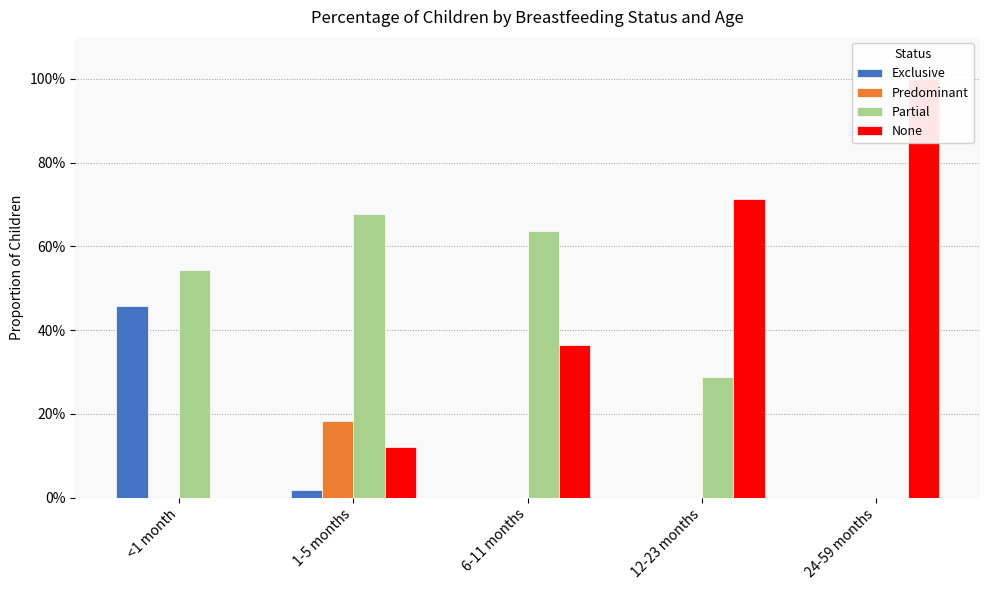

Reading left to right, what are all the values shown in this chart?

Exclusive: 0.5	0.0	0.0	0.0	0.0
Predominant: 0.0	0.2	0.0	0.0	0.0
Partial: 0.5	0.7	0.6	0.3	0.0
None: 0.0	0.1	0.4	0.7	1.0